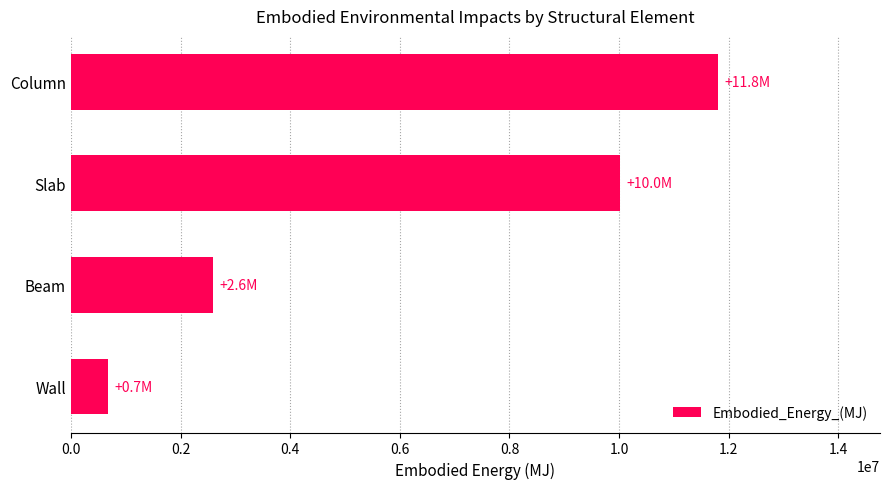

What is the difference between the values at Beam and Slab?

7409286.0